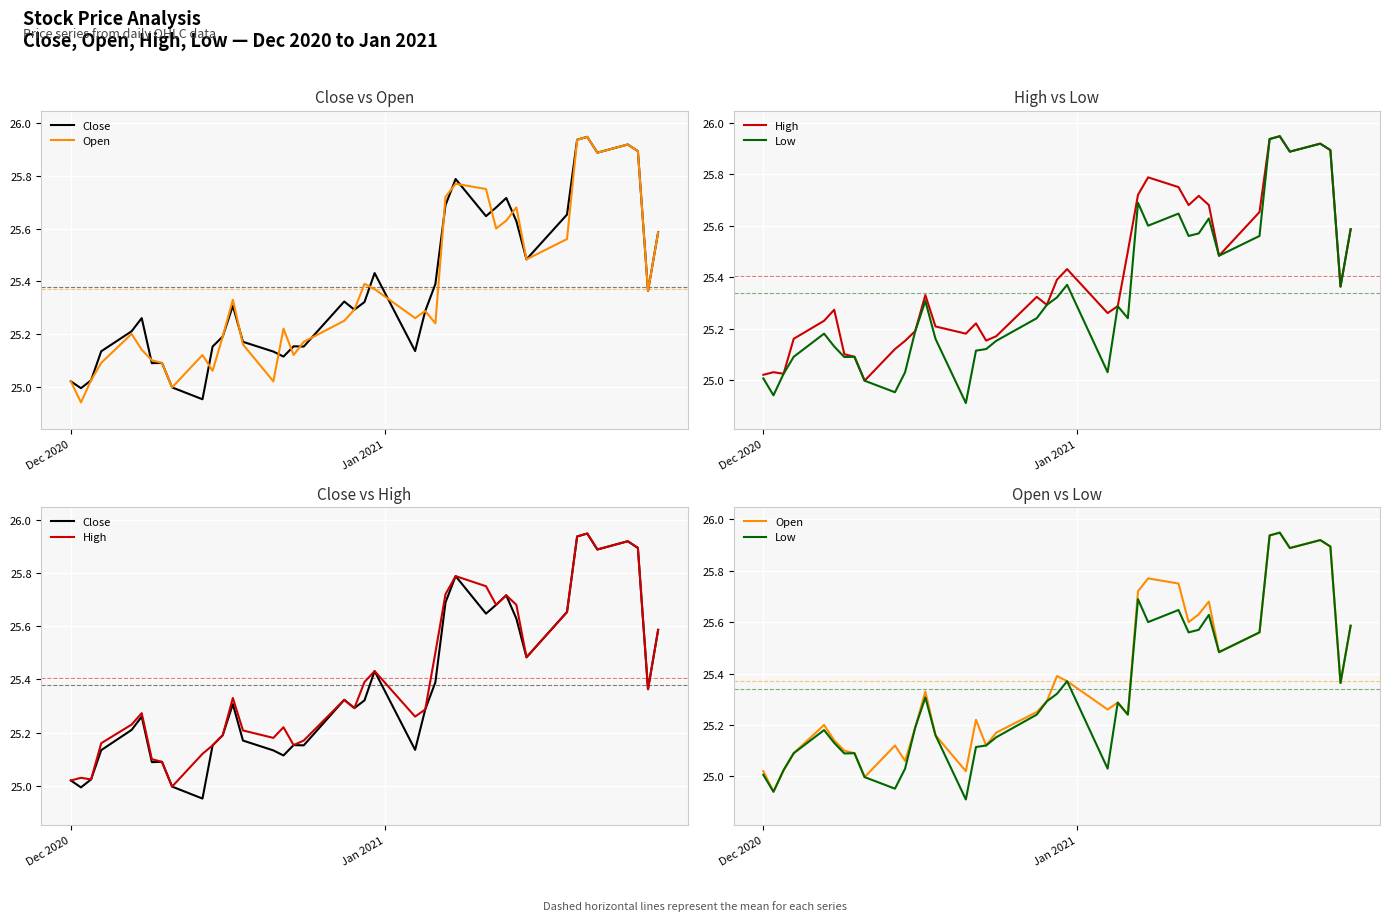

What is the lowest value of the Low series?

24.9